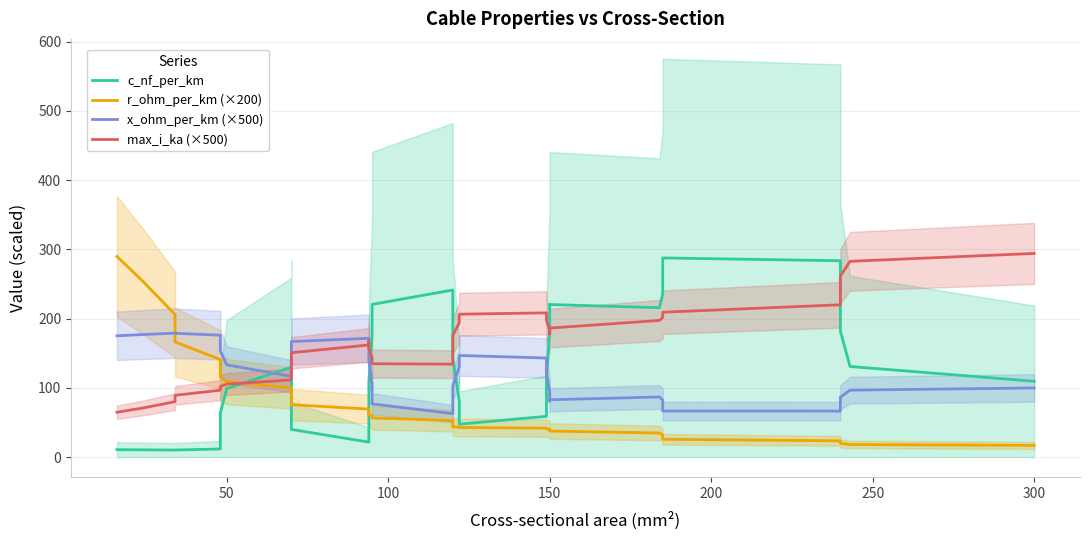

Which series has the largest total across all categories?

max_i_ka (×500)